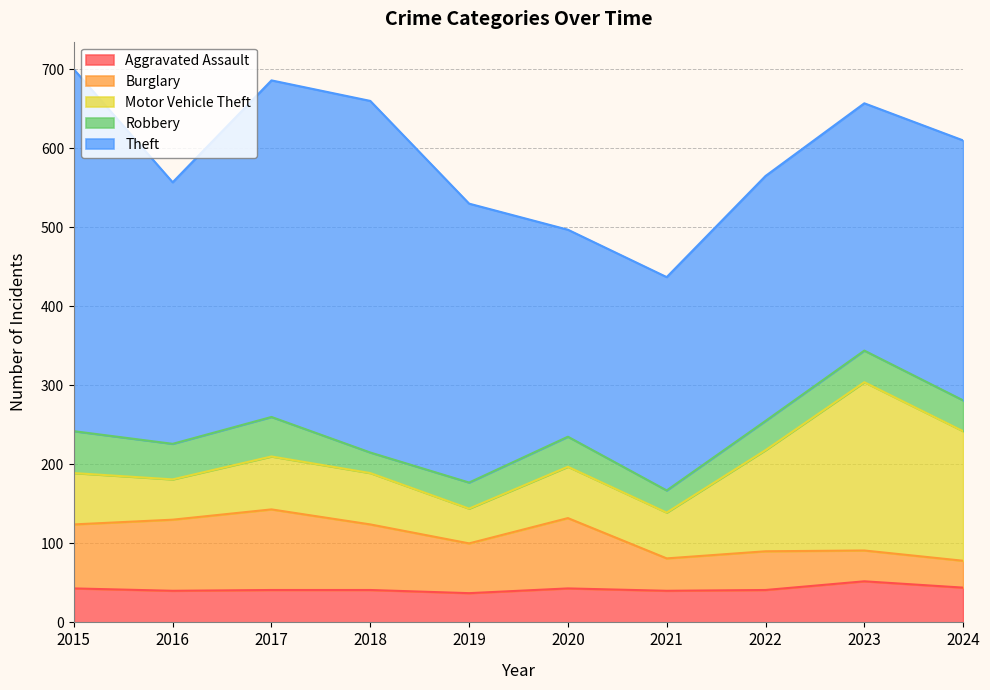

Rank the categories by Aggravated Assault value from lowest to highest.

2019, 2016, 2021, 2017, 2018, 2022, 2015, 2020, 2024, 2023